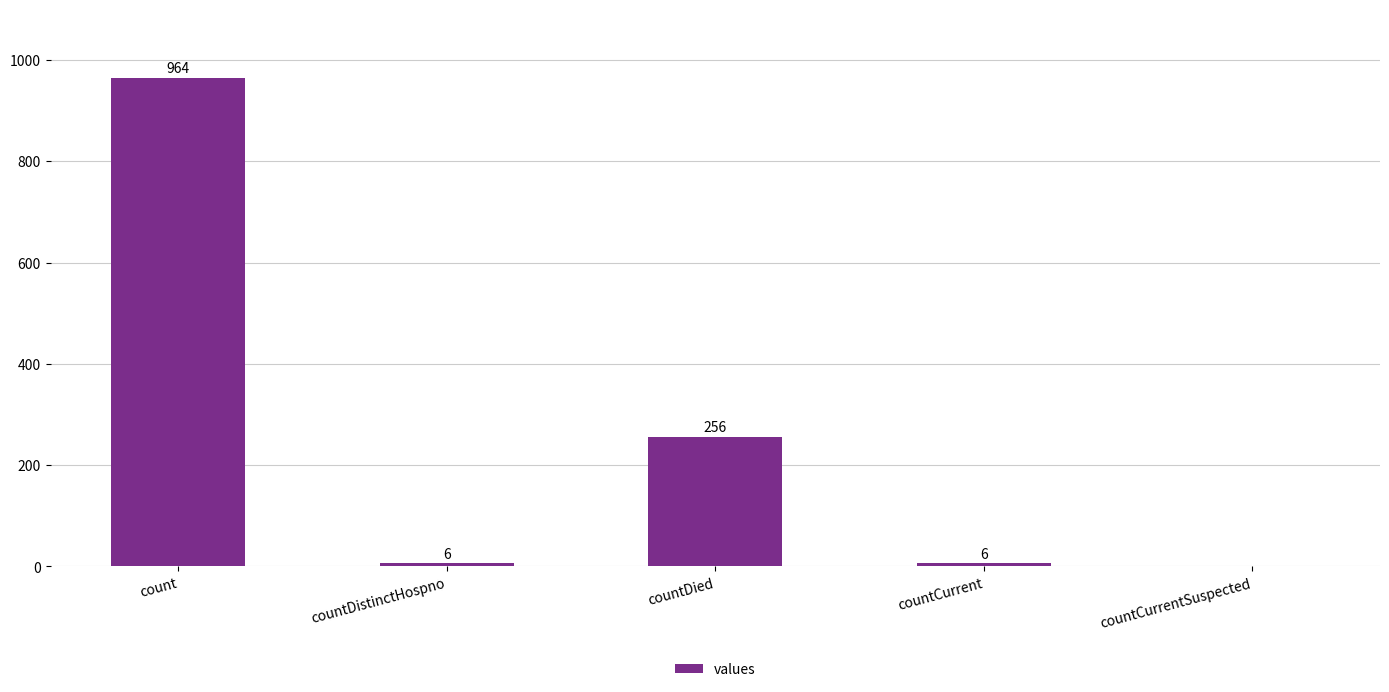

Which has a higher value, countDied or count?

count